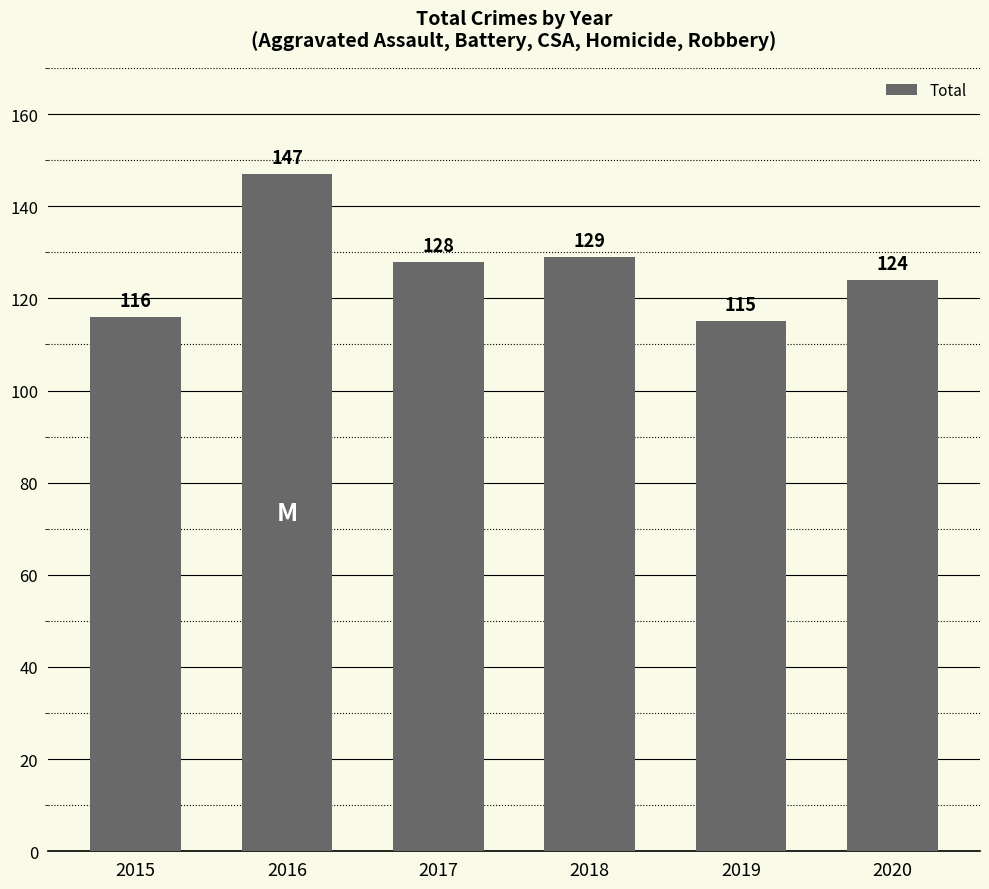

List the labels in order of value, smallest first.

2019, 2015, 2020, 2017, 2018, 2016